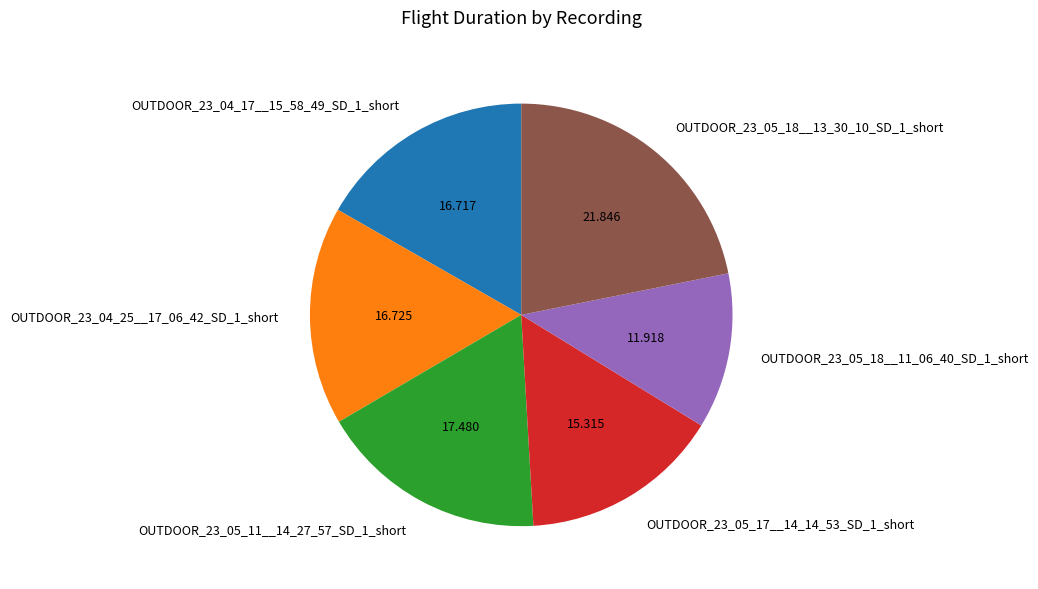

Which slice is the smallest?

OUTDOOR_23_05_18__11_06_40_SD_1_short